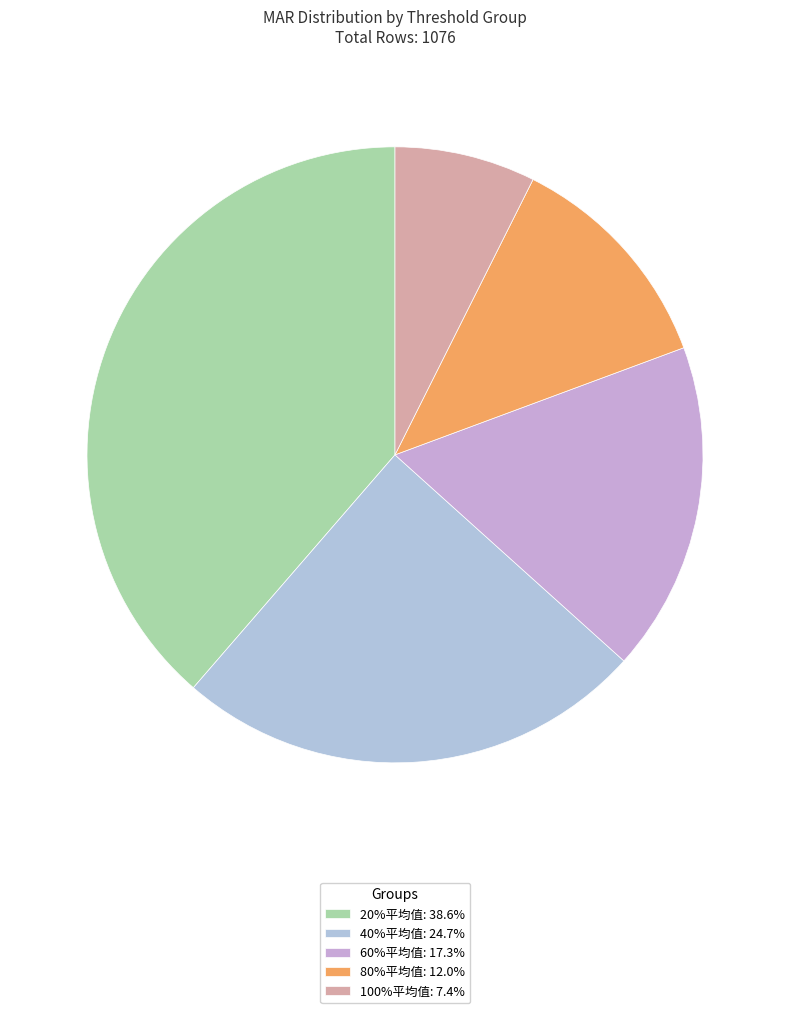

How many segments does this pie chart have?

5